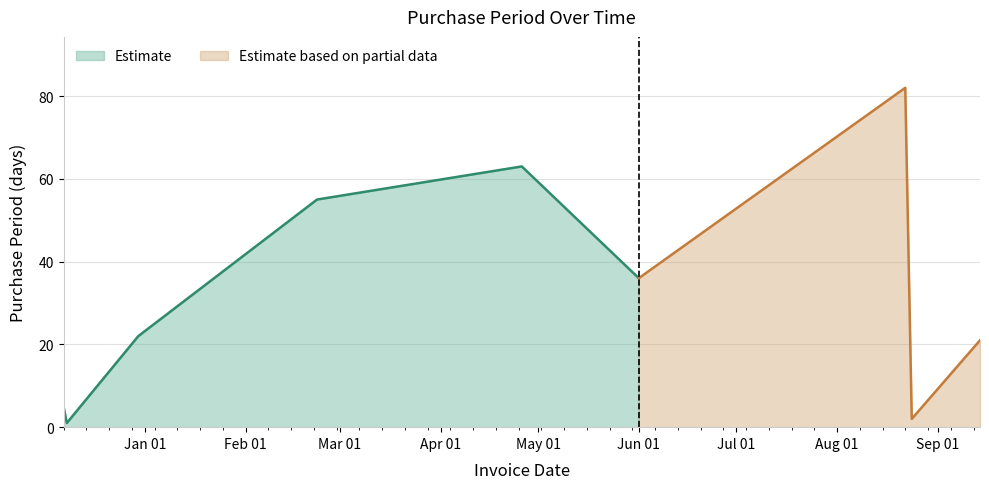

Where is the first local minimum?

2015-12-08